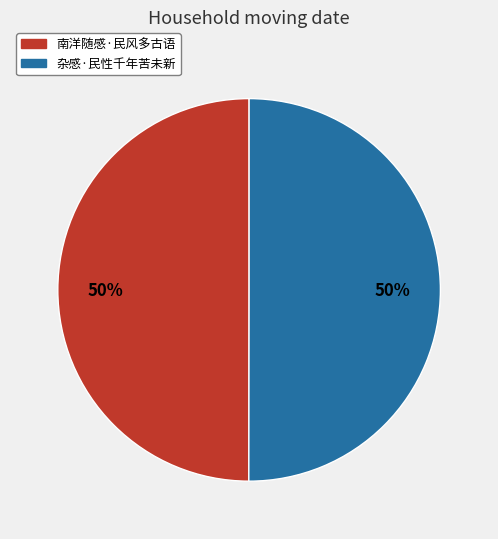

To the nearest percent, what percentage of the pie is 杂感·民性千年苦未新?

50%